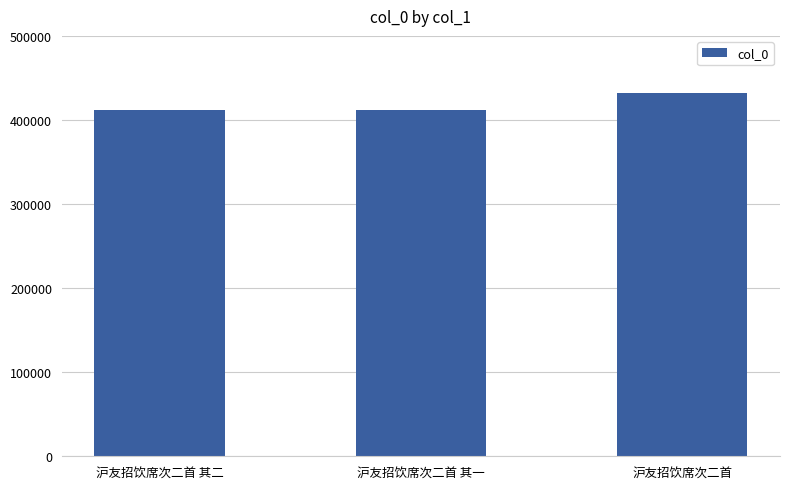

How many series are shown in this chart?

1